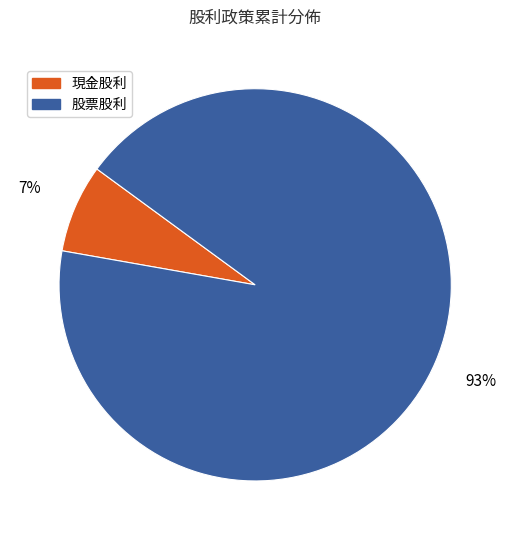

To the nearest percent, what portion does 股票股利 represent?

93%